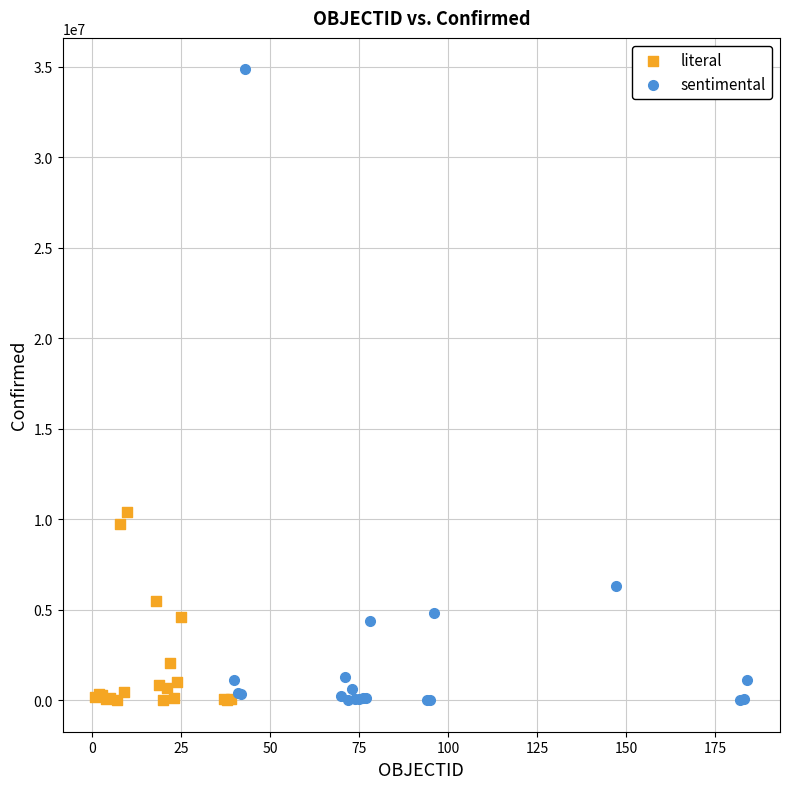

Which series has the largest Y range (max minus min)?

sentimental